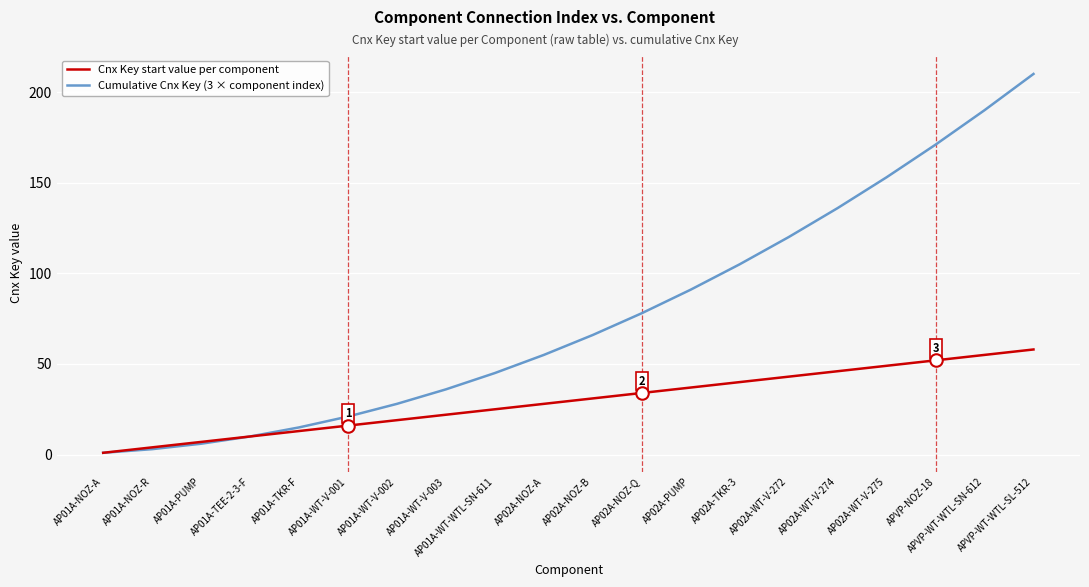

Reading left to right, transcribe all the data shown in this chart.

Cnx Key start value per component: 1	4	7	10	13	16	19	22	25	28	31	34	37	40	43	46	49	52	55	58
Cumulative Cnx Key (3 × component index): 1	3	6	10	15	21	28	36	45	55	66	78	91	105	120	136	153	171	190	210